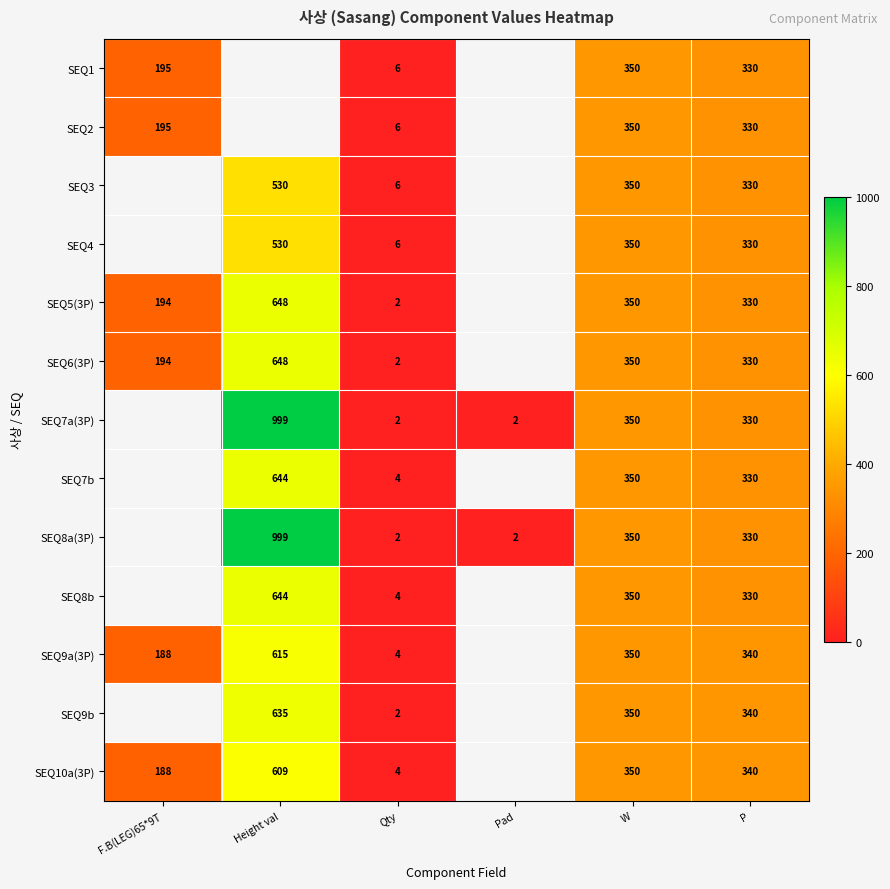

What is the greatest value displayed?

999.0